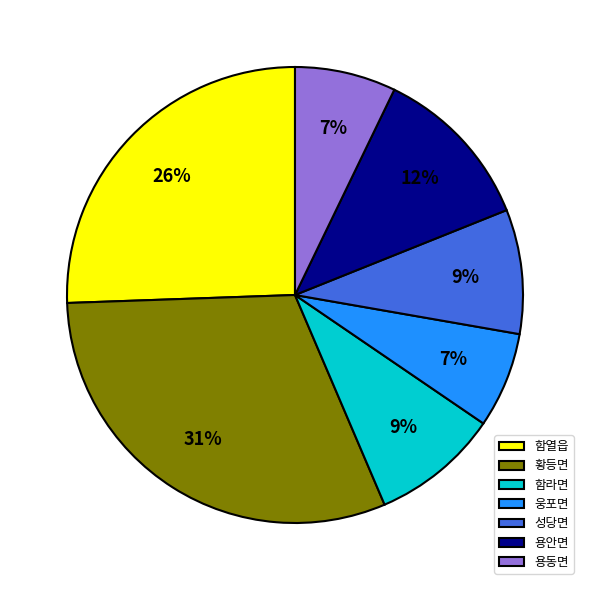

Do 성당면 and 용동면 together represent more than half of the pie?

No